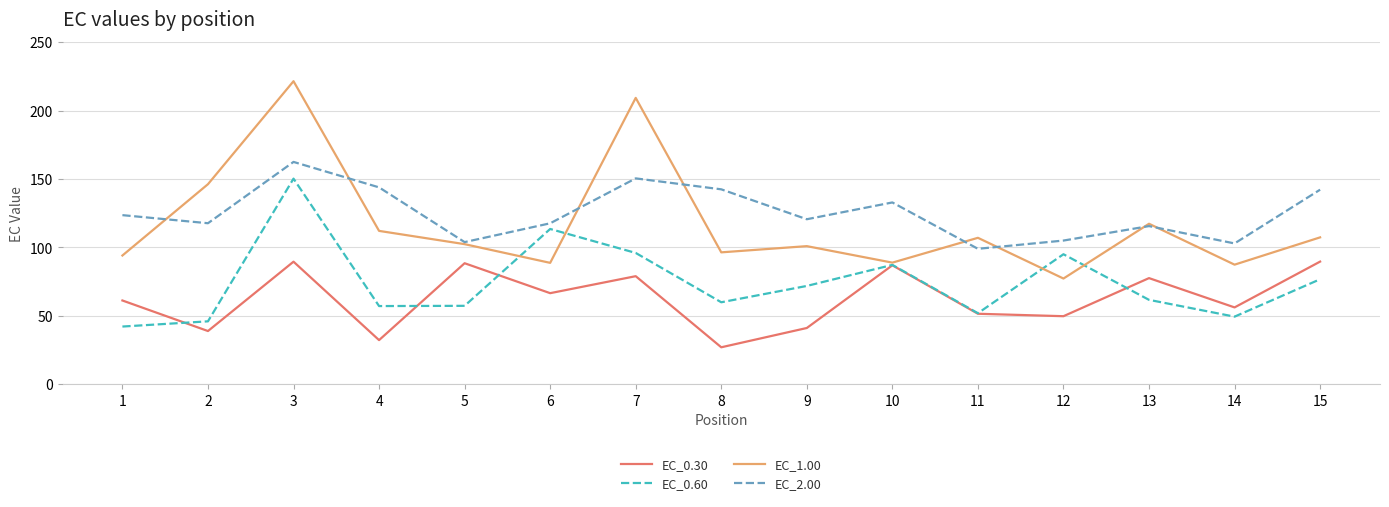

What are all the series names shown in the legend?

EC_0.30, EC_0.60, EC_1.00, EC_2.00